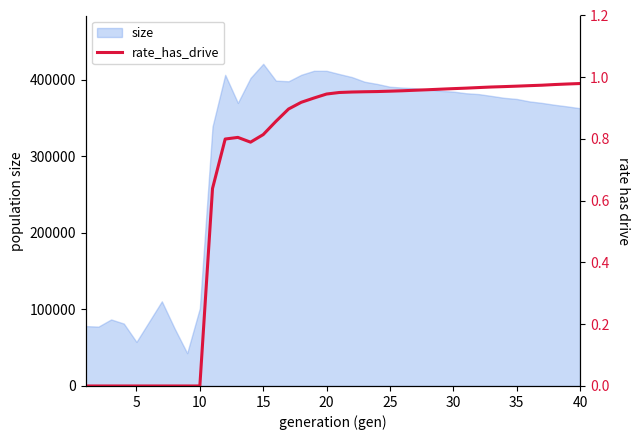

The value of size at 25 is 390893. True or false?

True